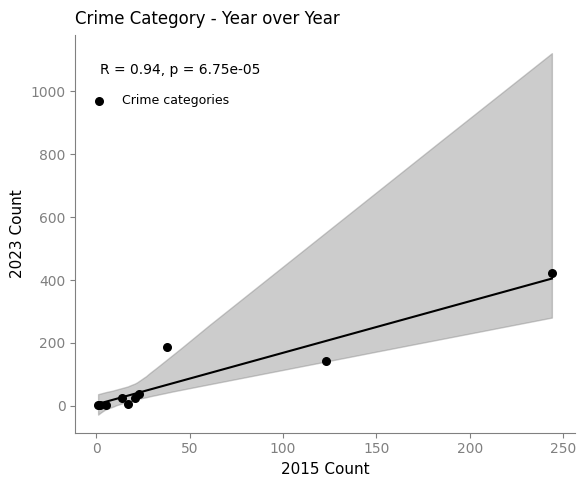

What Y value in the scatter plot is closest to 212?

188